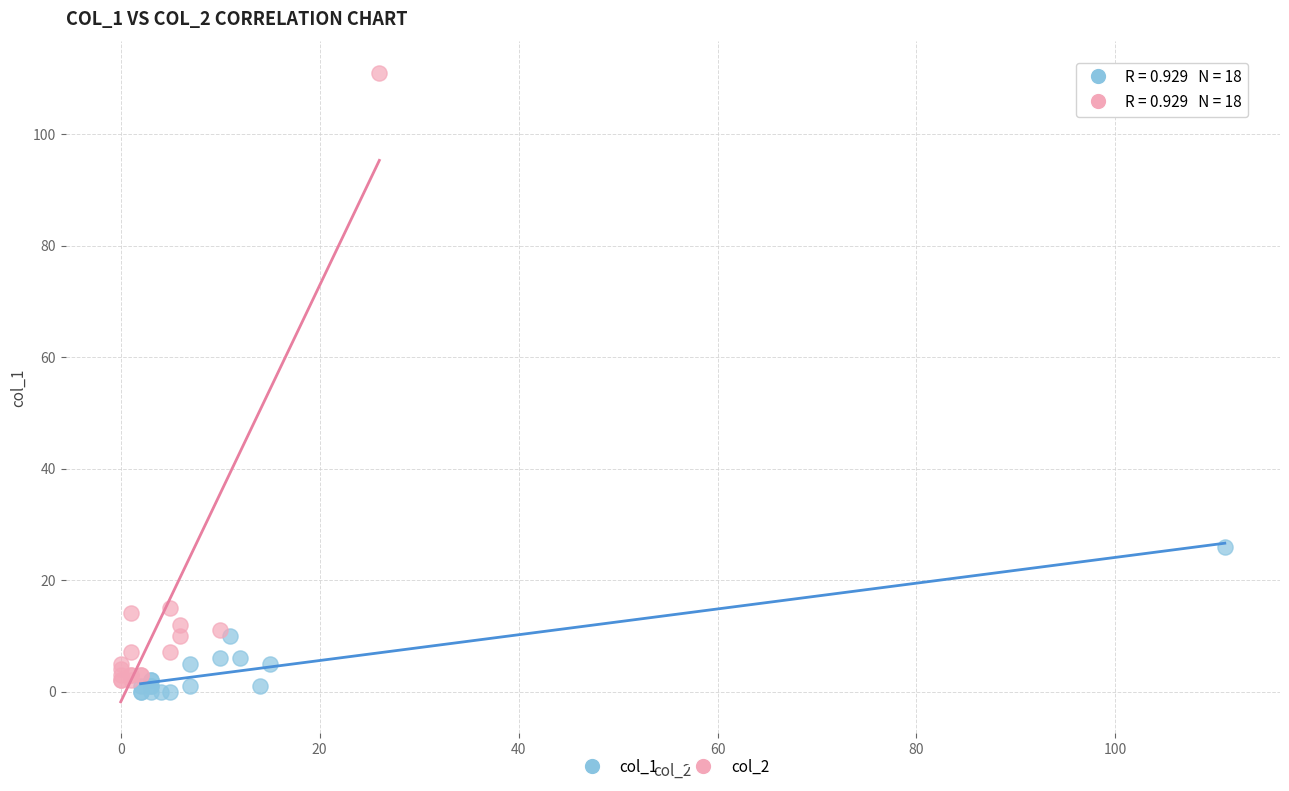

What are all the series names shown in the legend?

col_1, col_2